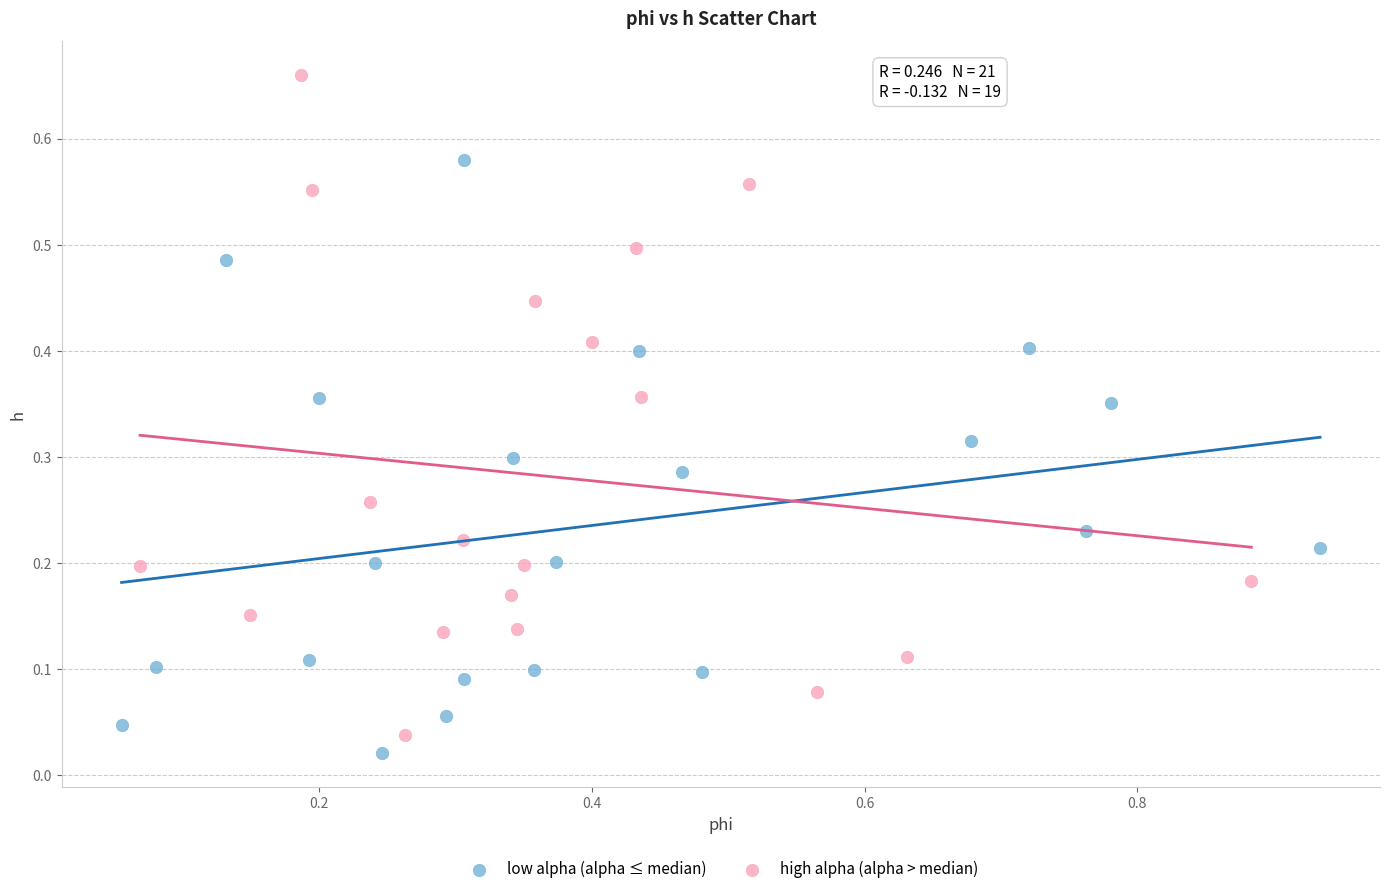

Which series has the widest spread of Y values?

high alpha (alpha > median)